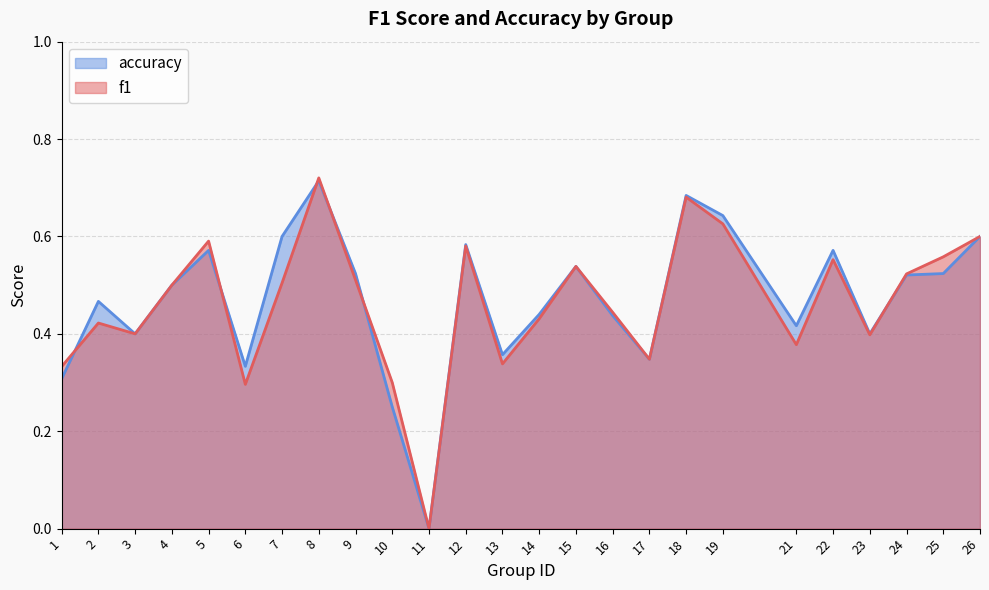

Which series has the largest total across all categories?

accuracy